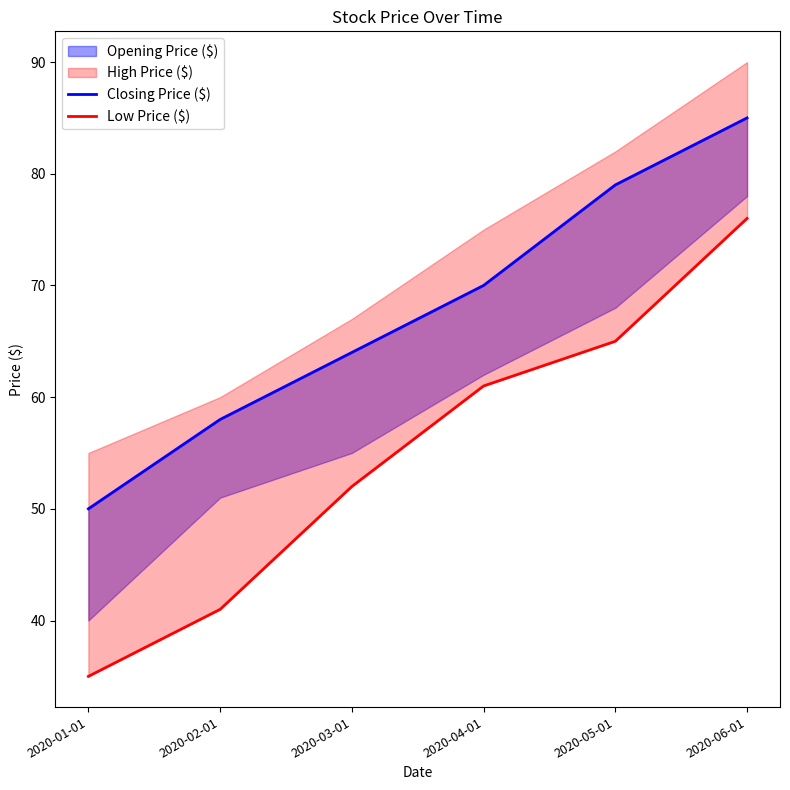

True or false: Low Price ($) has more than 2 points higher than both neighbors.

False